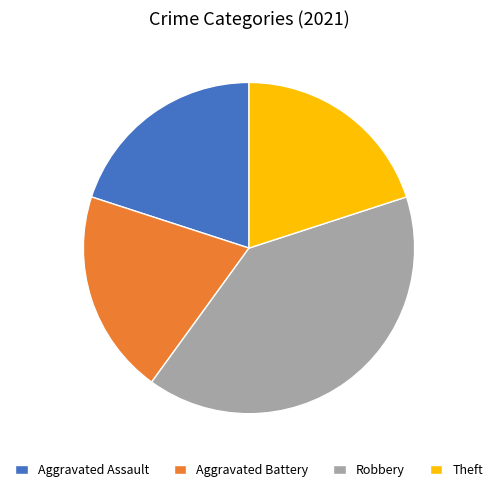

What is the ratio of the value at Aggravated Assault to the value at Aggravated Battery?

1.0